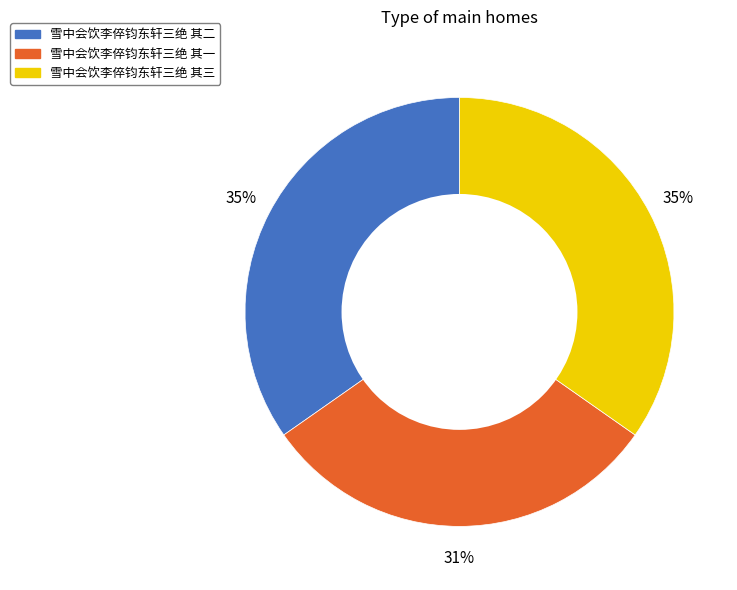

Does 雪中会饮李倅钧东轩三绝 其二 account for over 50% of the chart?

No